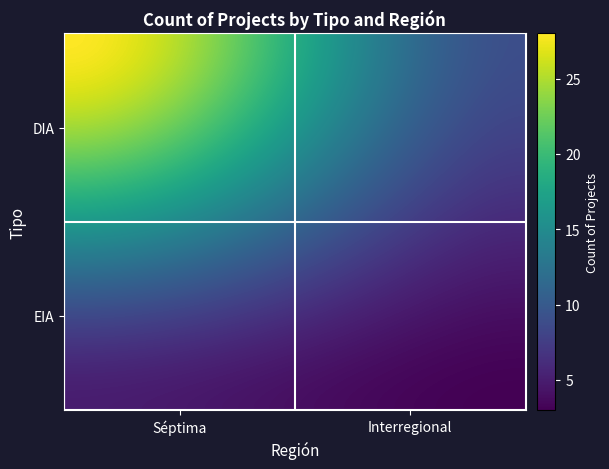

Rank the series by their maximum value, from lowest to highest.

EIA, DIA